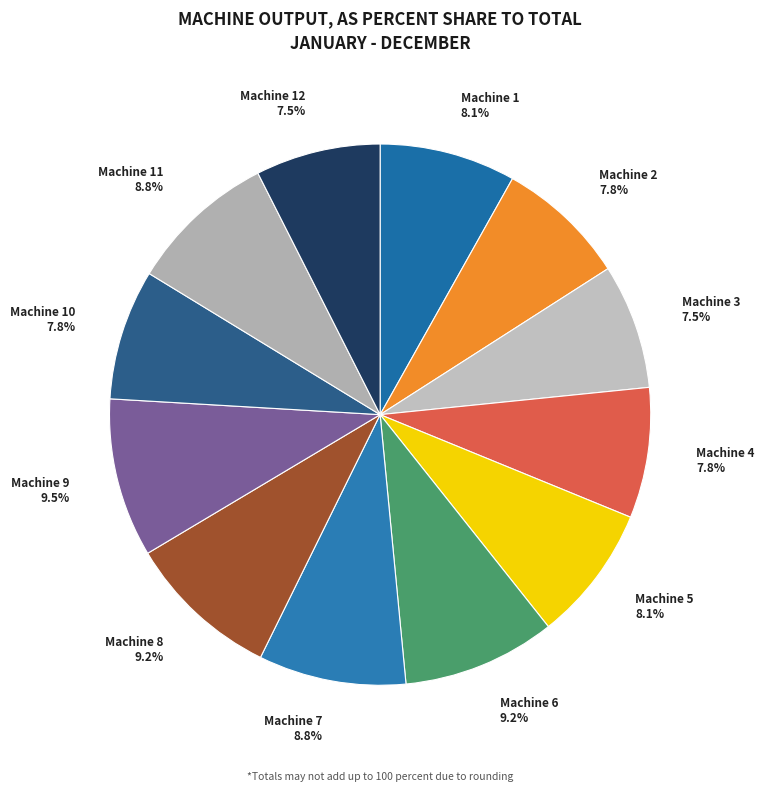

What percentage do Machine 1 and Machine 4 together represent?

15.9%